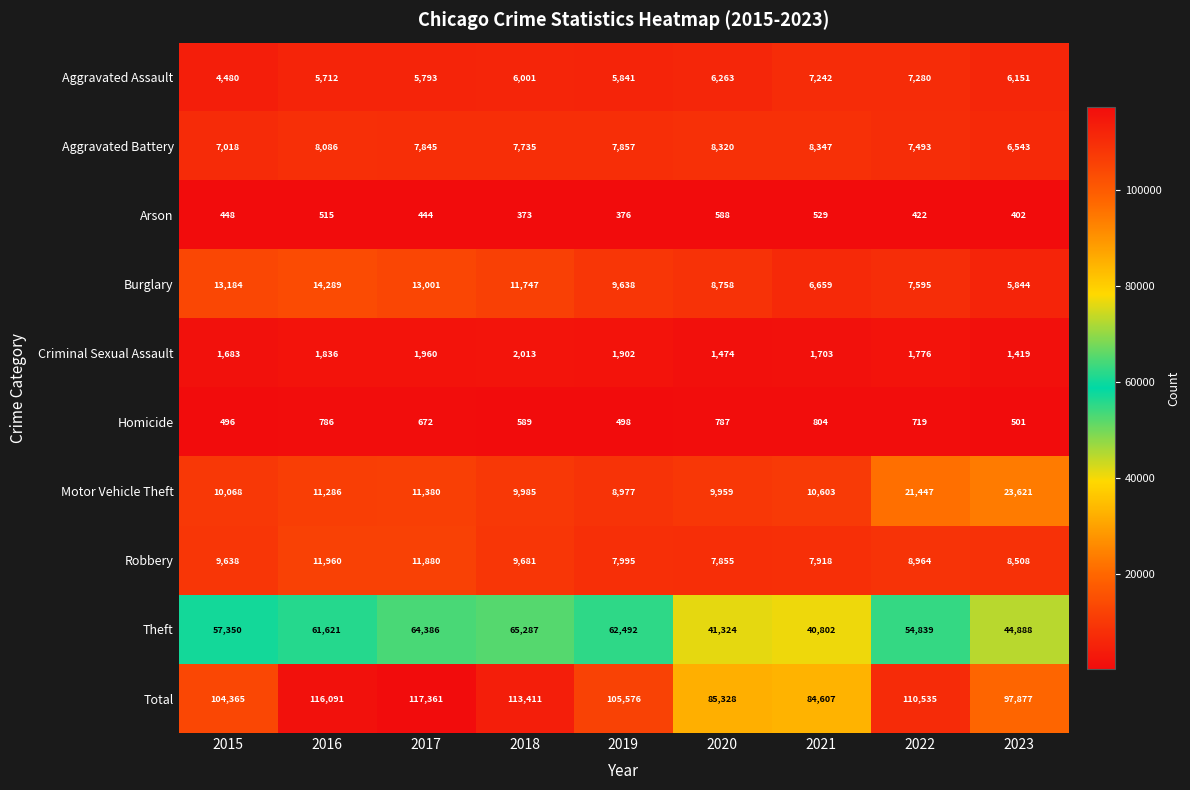

What is the total value across all series at 2015?

208730